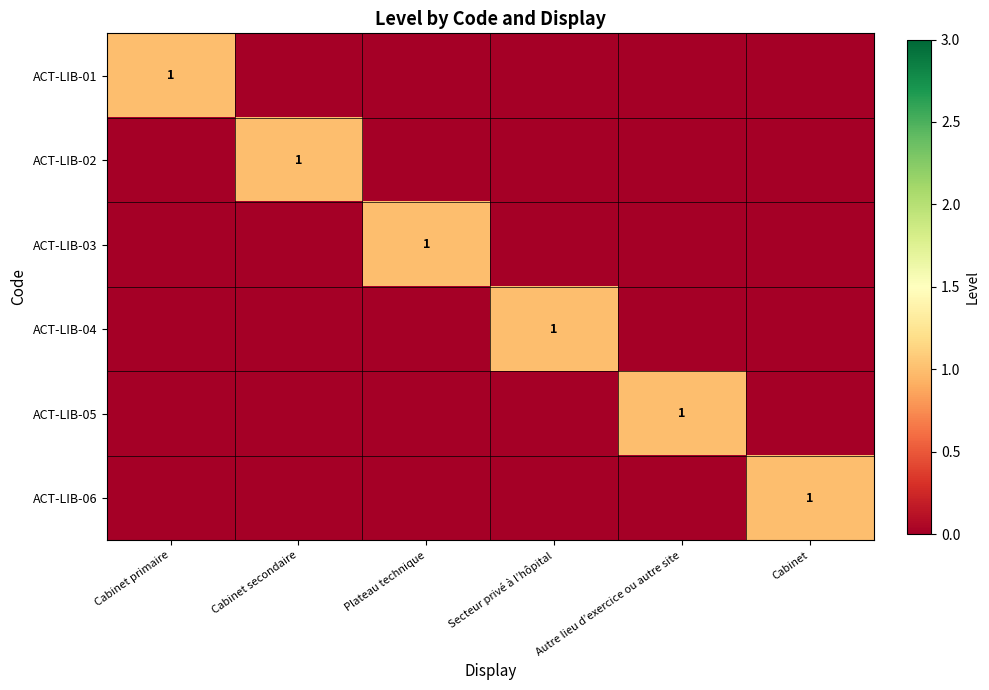

True or false: ACT-LIB-01 has a value of 0 at Cabinet primaire.

False